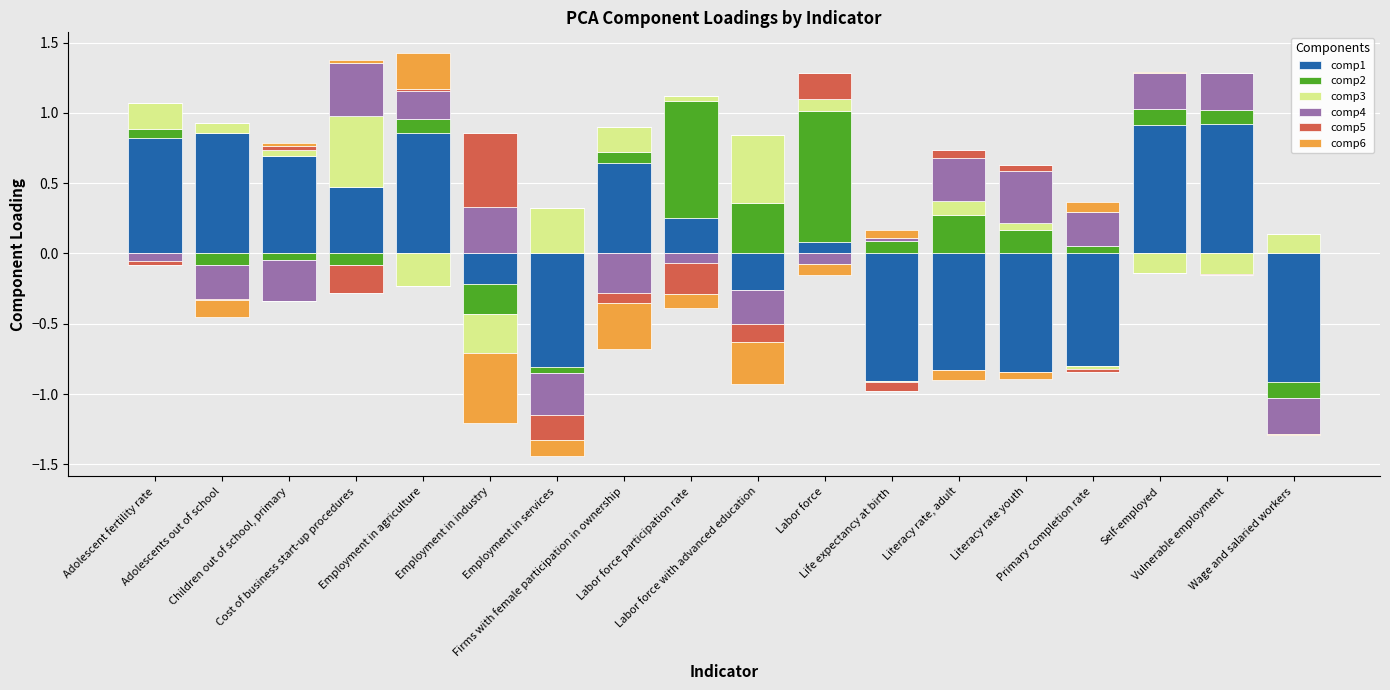

Between Cost of business start-up procedures and Employment in agriculture, which is larger?

Employment in agriculture